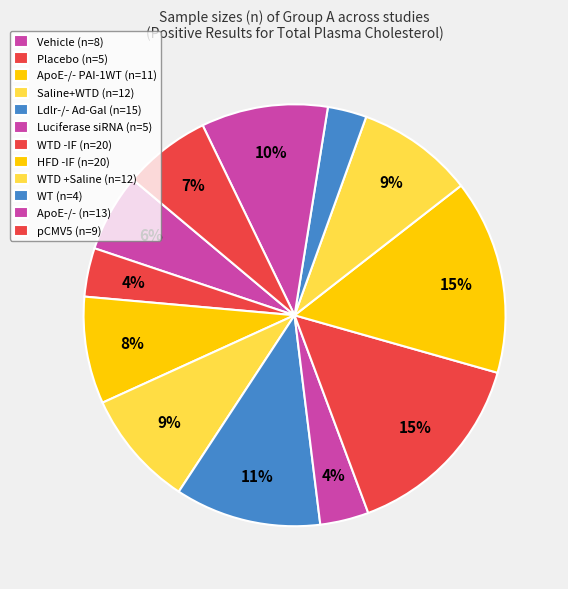

Which slice is the largest?

20